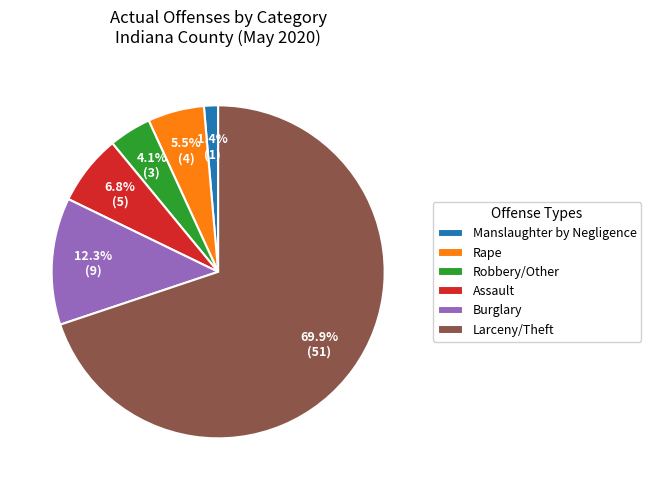

Is there any slice that represents more than half of the pie?

Yes